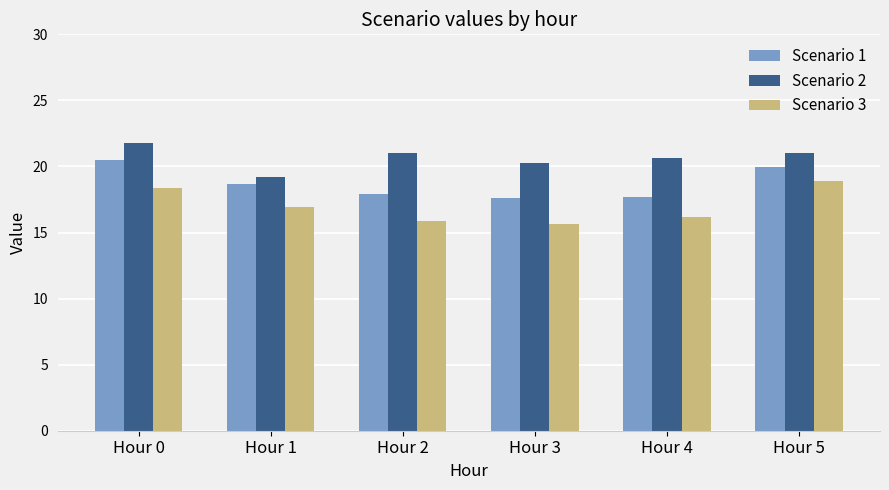

Is it true that Scenario 1 equals 20.5 at Hour 0?

True